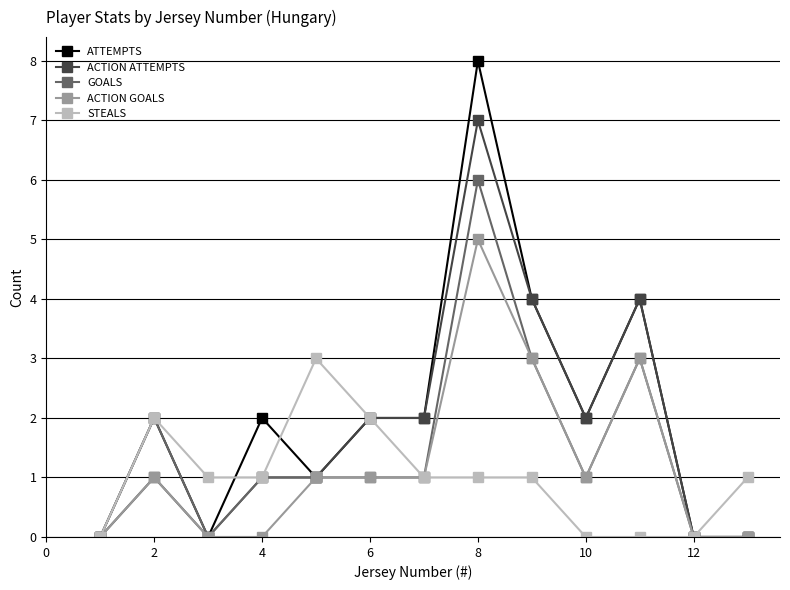

What is the value of the GOALS point at the 11th from the left?

3